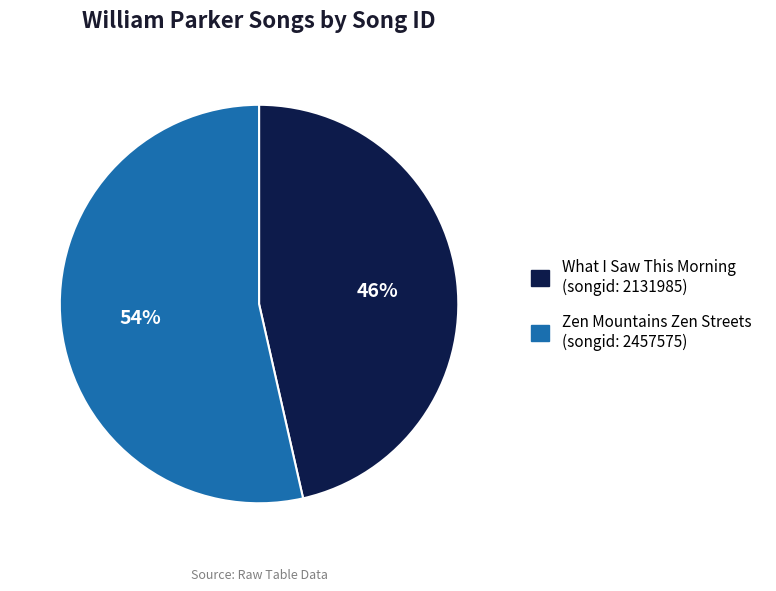

To the nearest percent, what portion does Zen Mountains Zen Streets represent?

54%